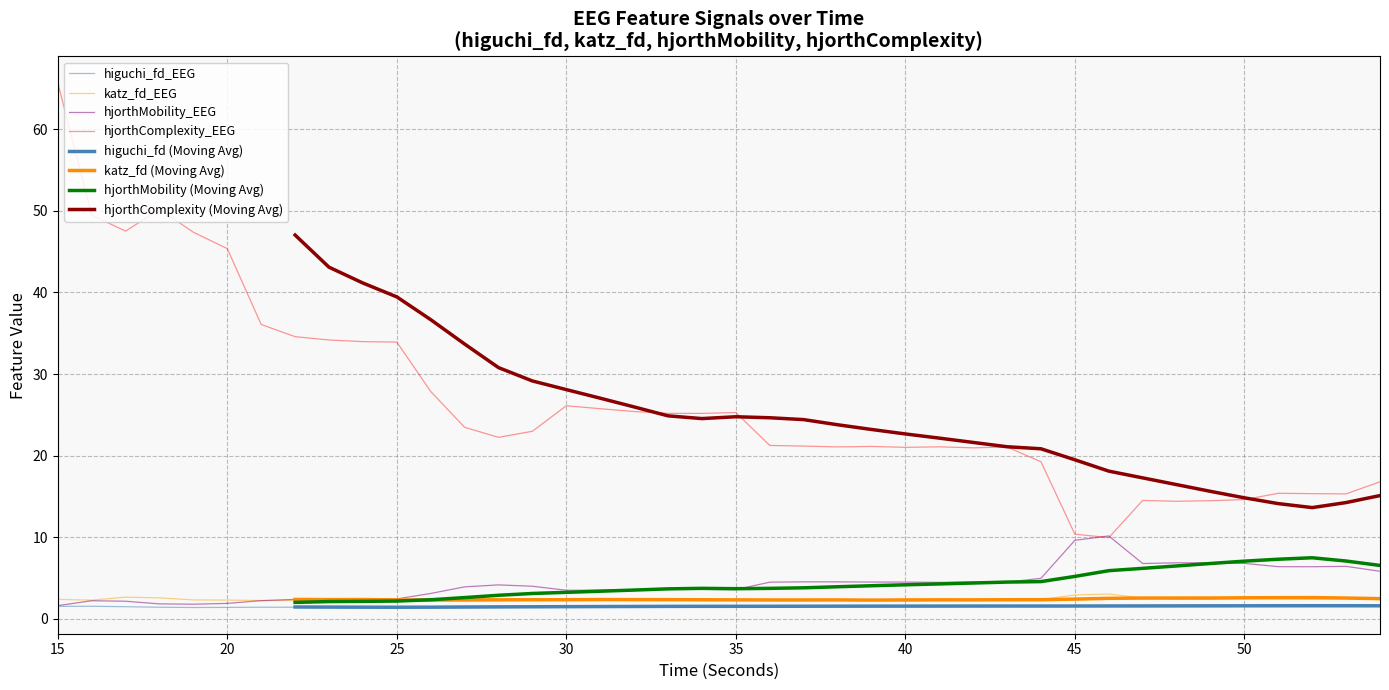

Which series has the largest total across all categories?

hjorthComplexity_EEG